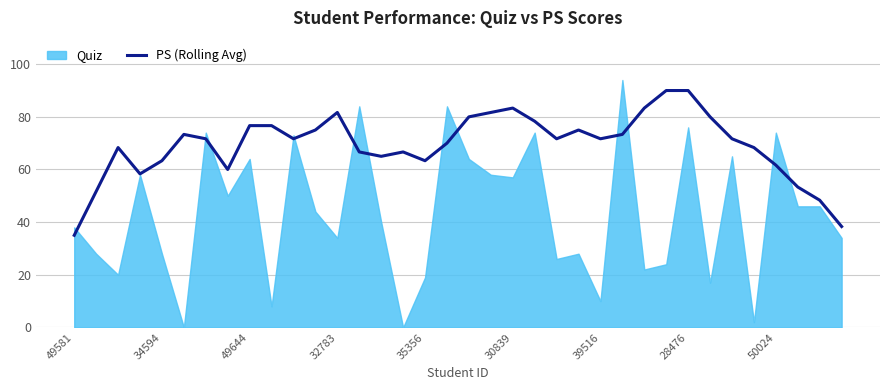

Which category has the lowest value in the PS (Rolling Avg) series?

49581